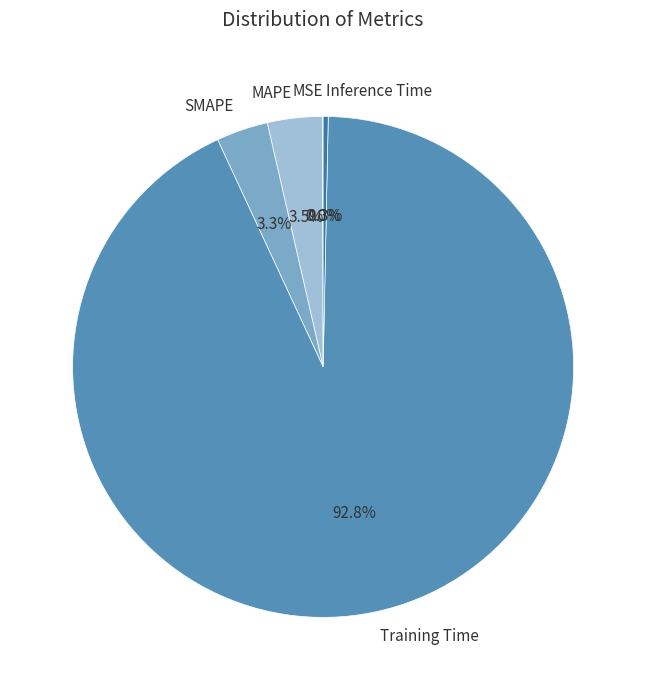

Which slice is the largest?

Training Time